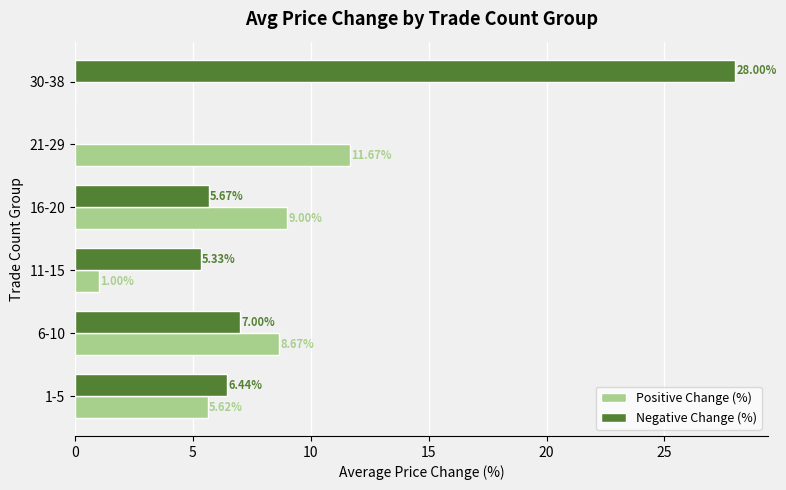

Between 1-5 and 30-38, which series saw the biggest shift?

Negative Change (%)